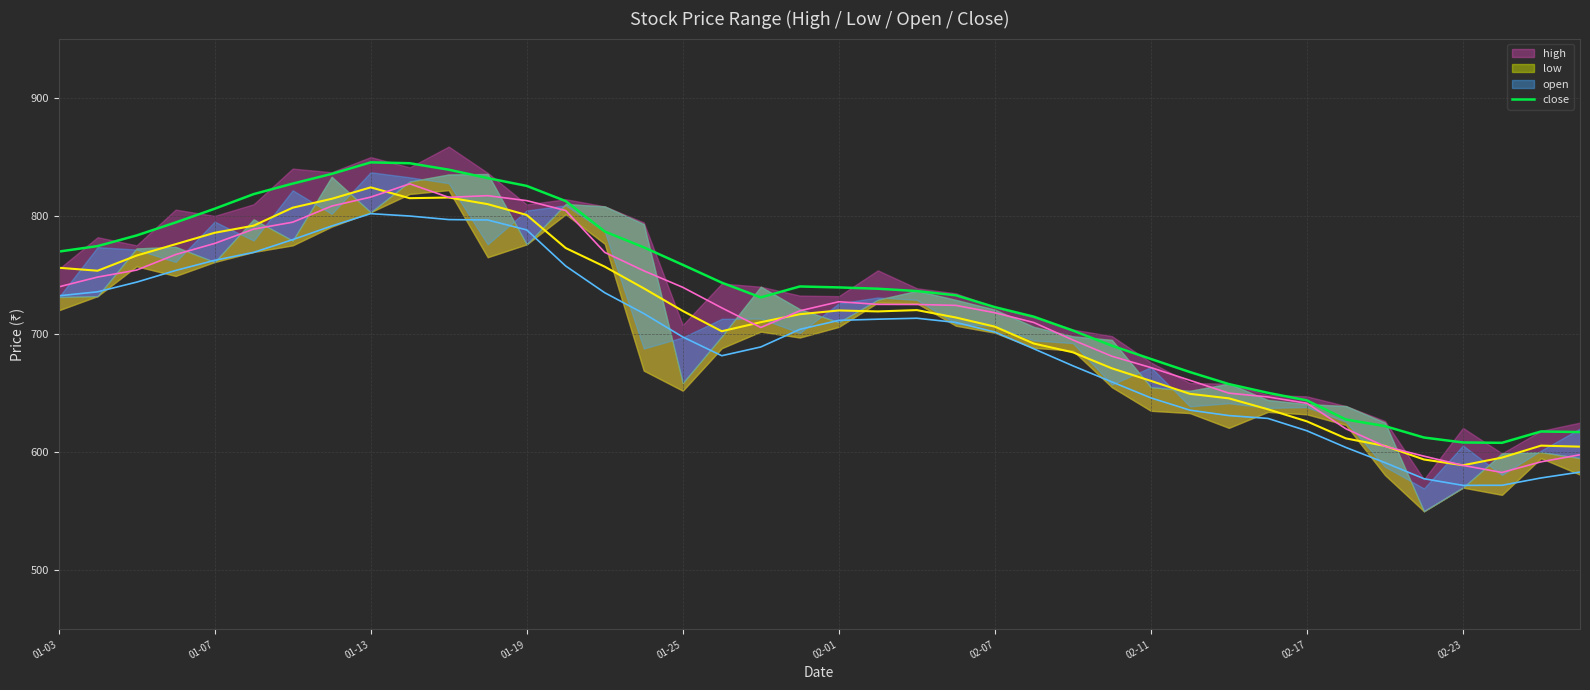

Which has a higher value, 11 or 27?

11